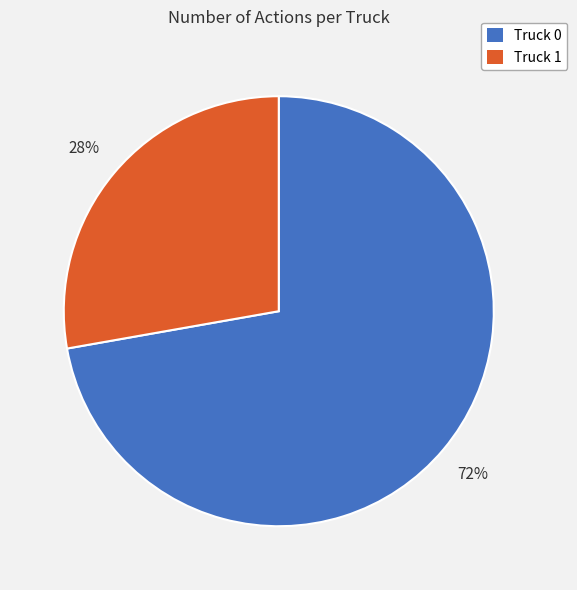

What is the largest slice in the pie chart?

Truck 0